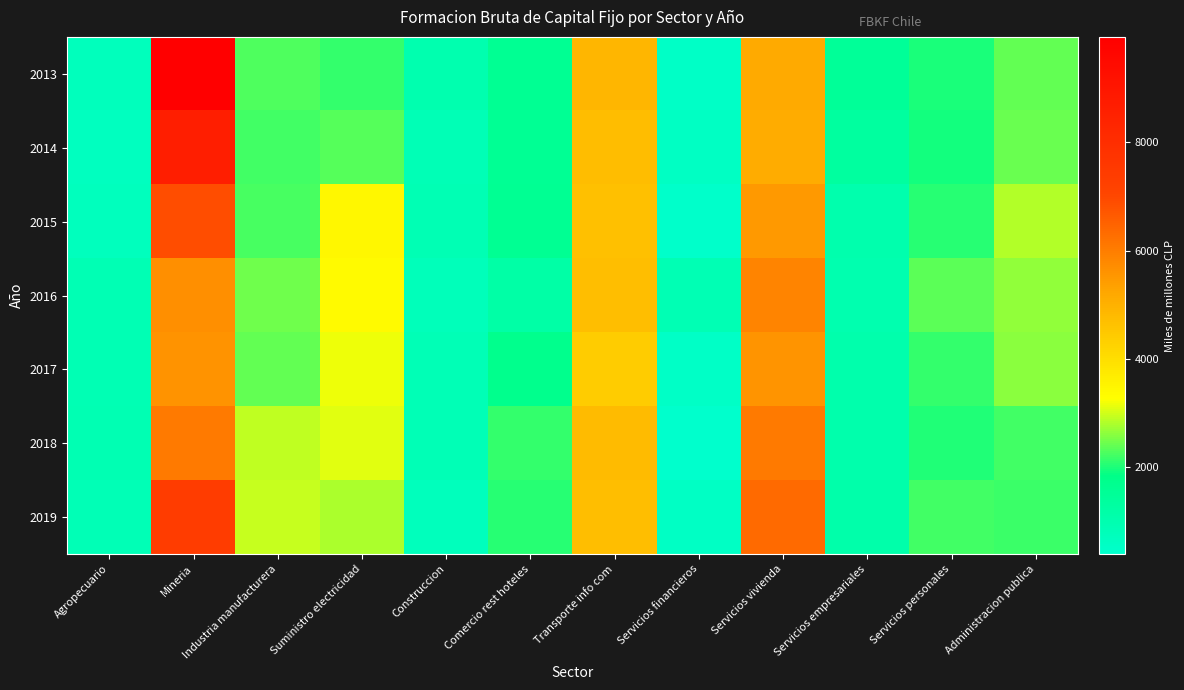

Rank the series by their maximum value, from highest to lowest.

2013, 2014, 2019, 2015, 2018, 2016, 2017